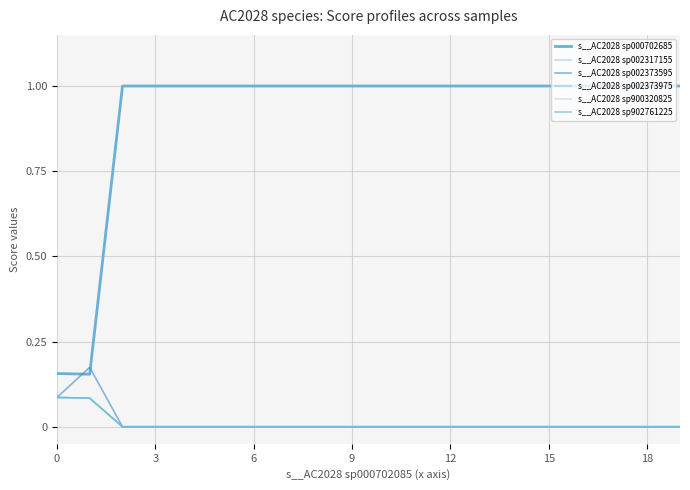

What is the greatest value displayed?

1.0